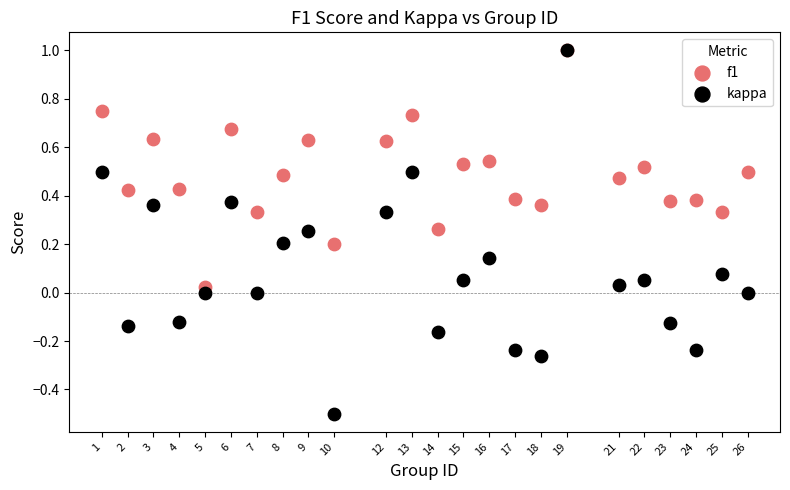

Which series has the largest Y range (max minus min)?

kappa